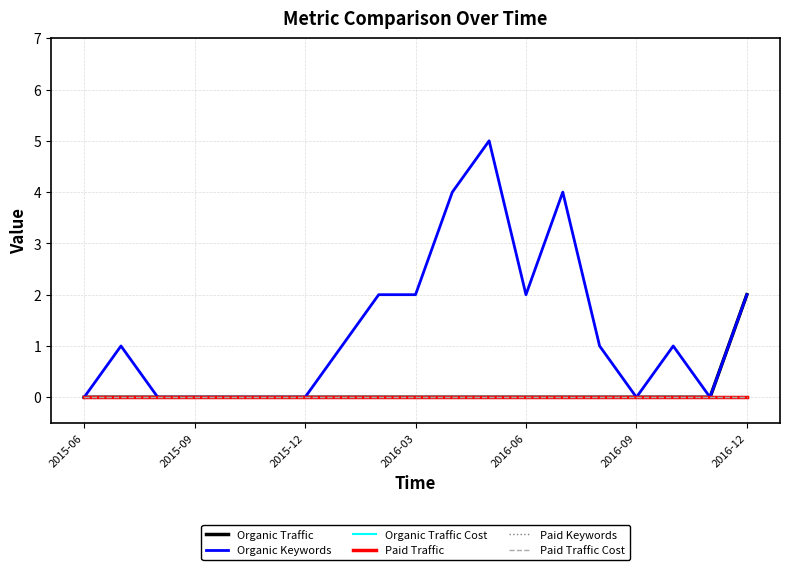

Does the chart display data point markers on the line(s)?

No